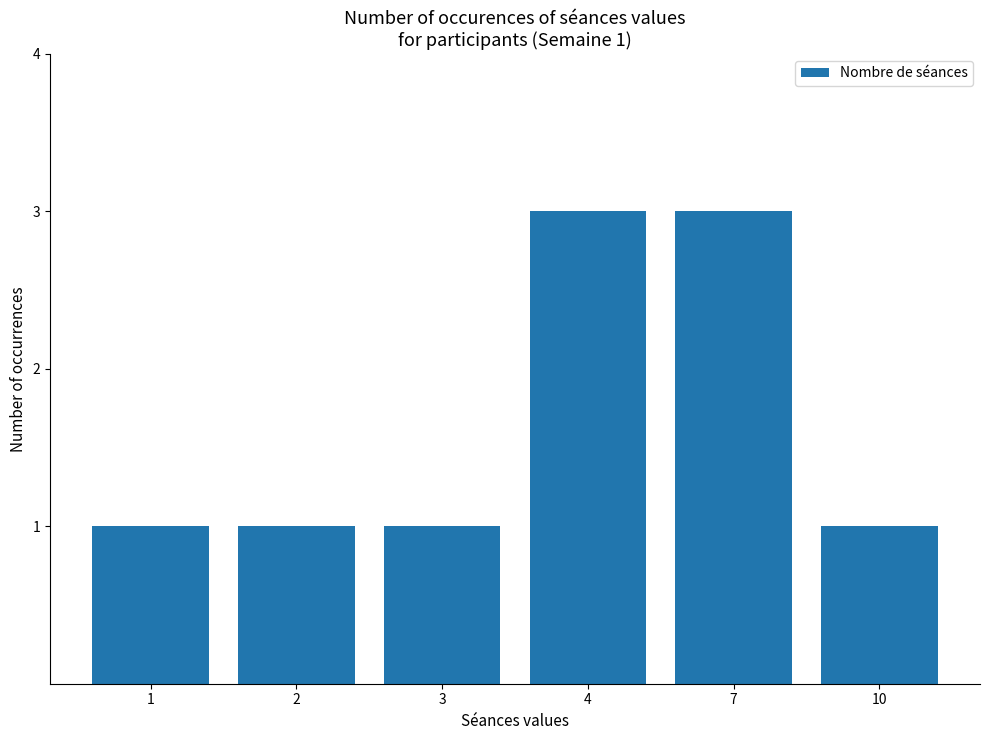

What is the difference between the maximum and minimum values?

2